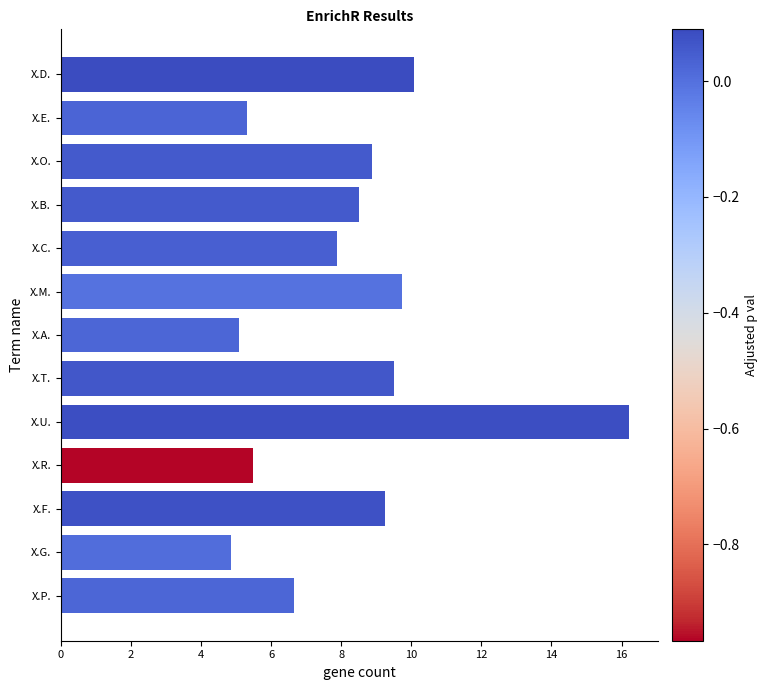

True or false: the data shows 8.7 at X.G..

False